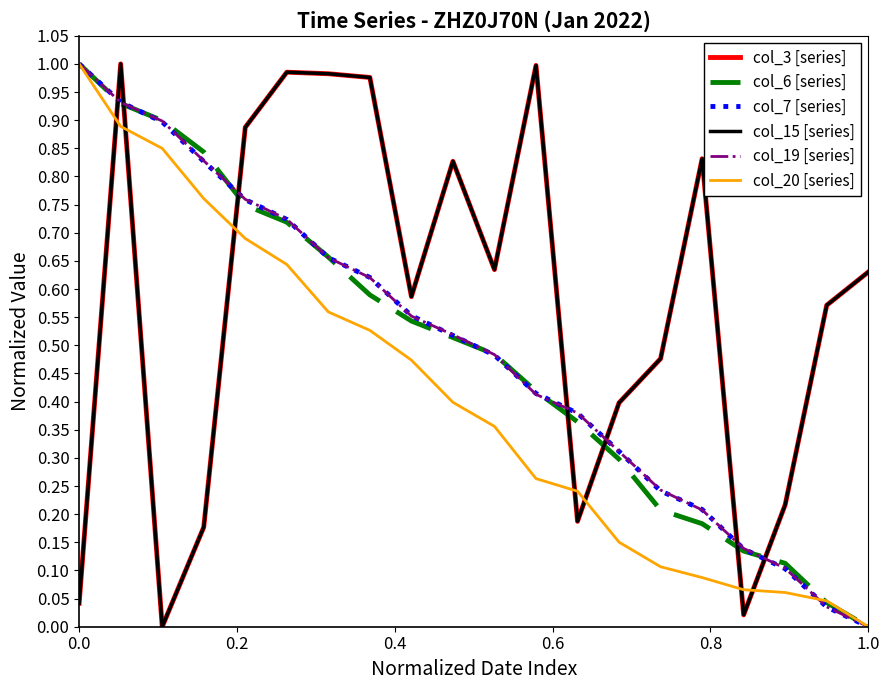

Does the chart have visible grid lines?

No